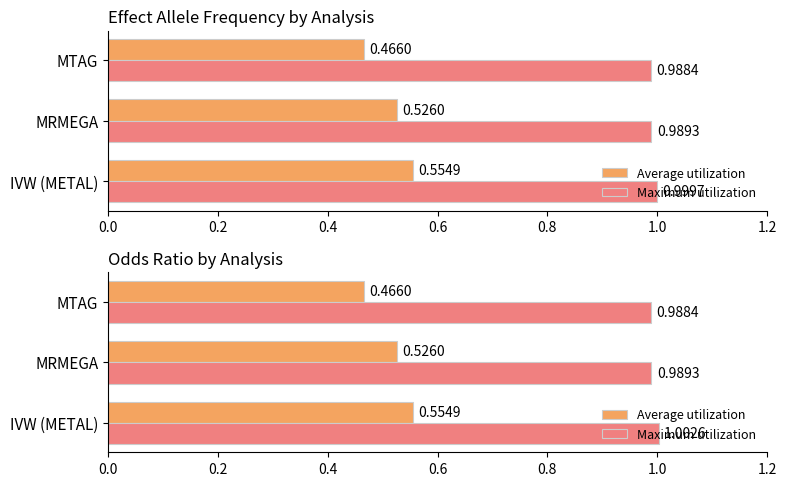

At how many categories does at least one series exceed 0?

3